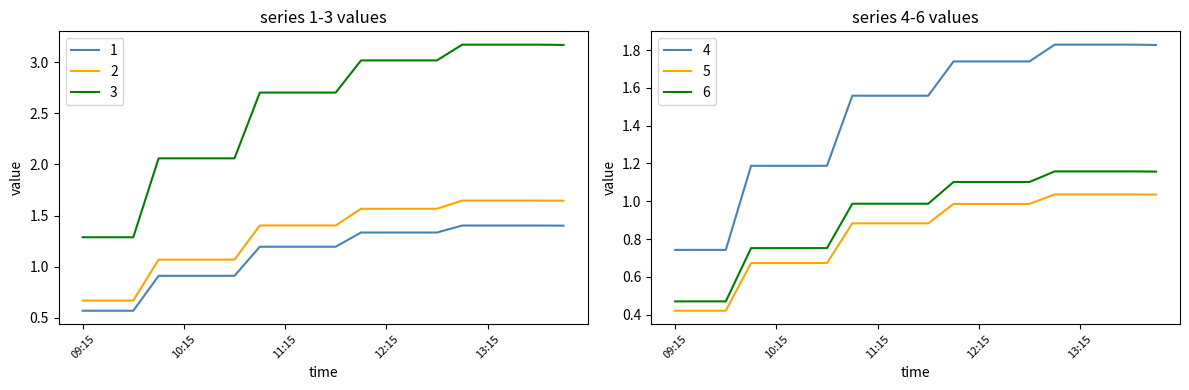

True or false: 3 and 6 intersect in this chart.

False